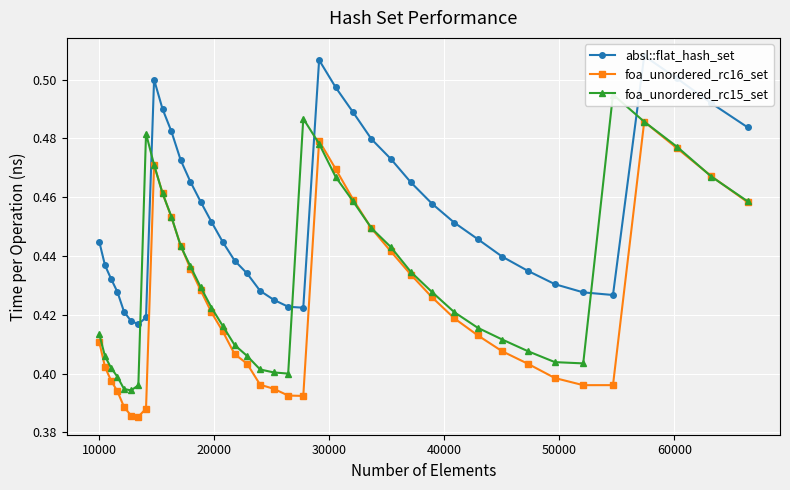

True or false: foa_unordered_rc16_set has more than 0 points higher than both neighbors.

True